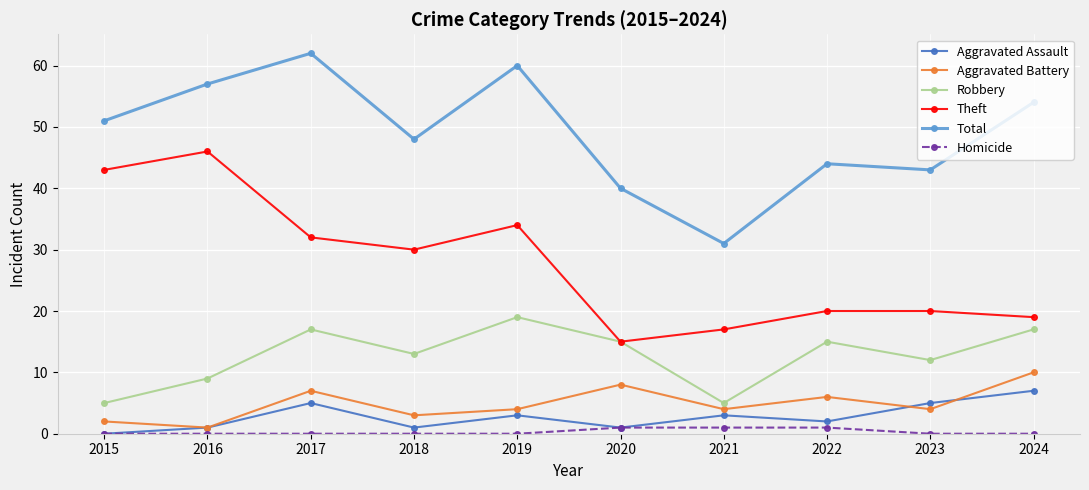

The Aggravated Assault series shows 11 at 2024. True or false?

False